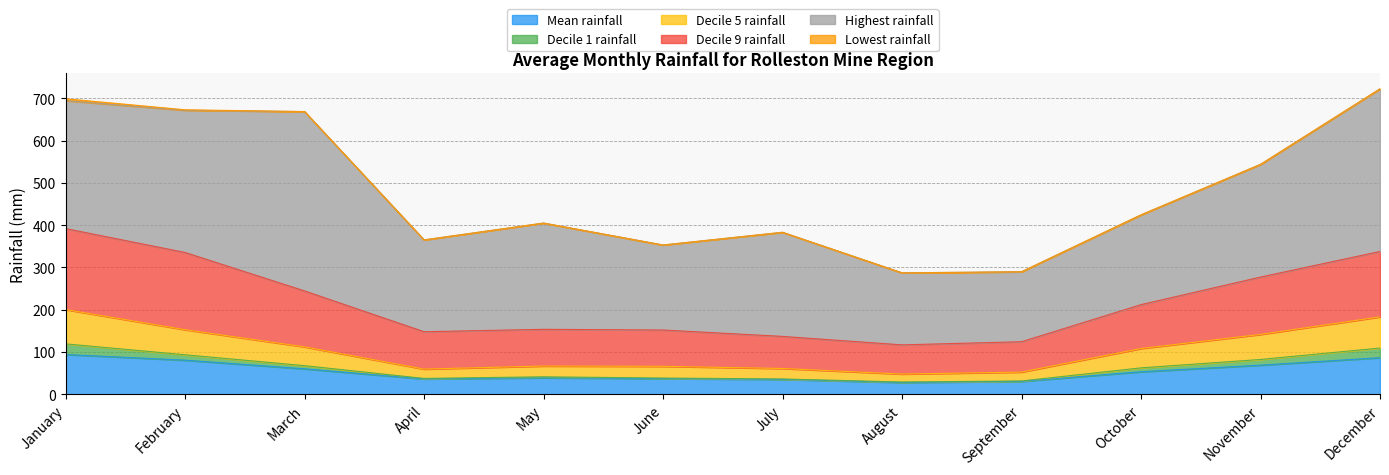

What is the sum of all Decile 9 rainfall values?

2630.6